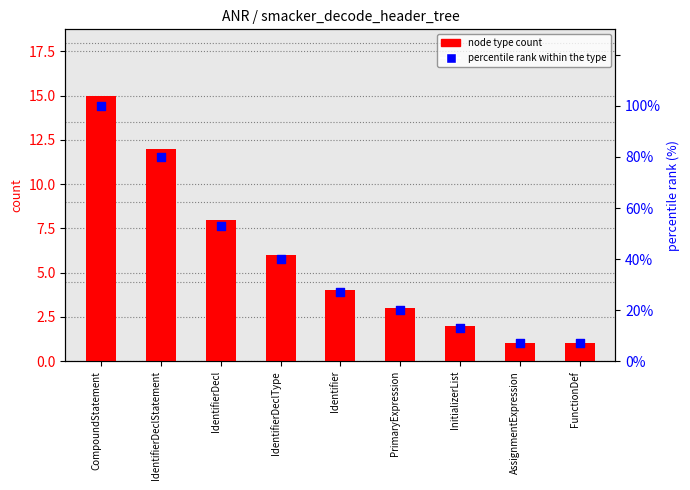

What is the total value across all series at PrimaryExpression?

23